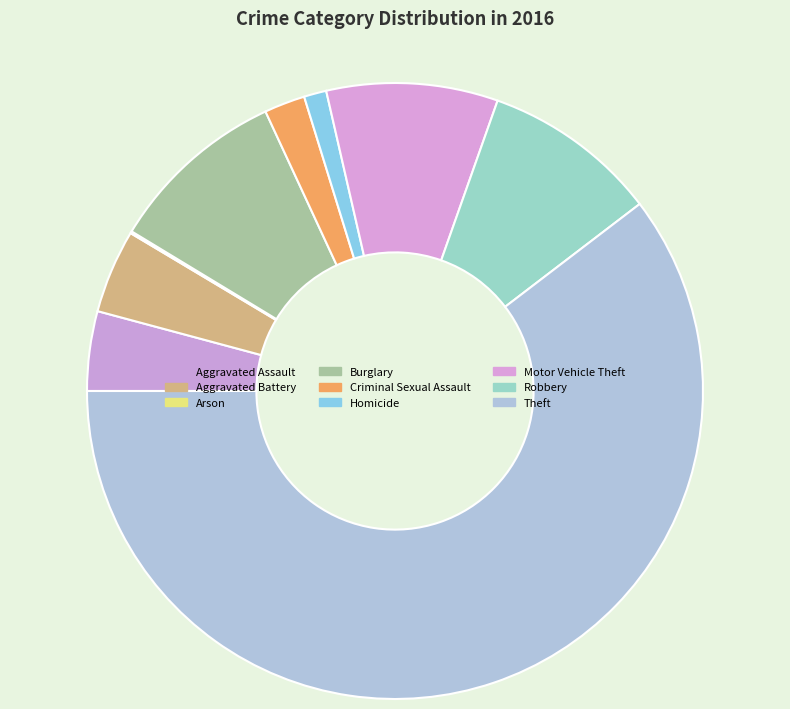

To the nearest percent, what portion does Aggravated Assault represent?

4%